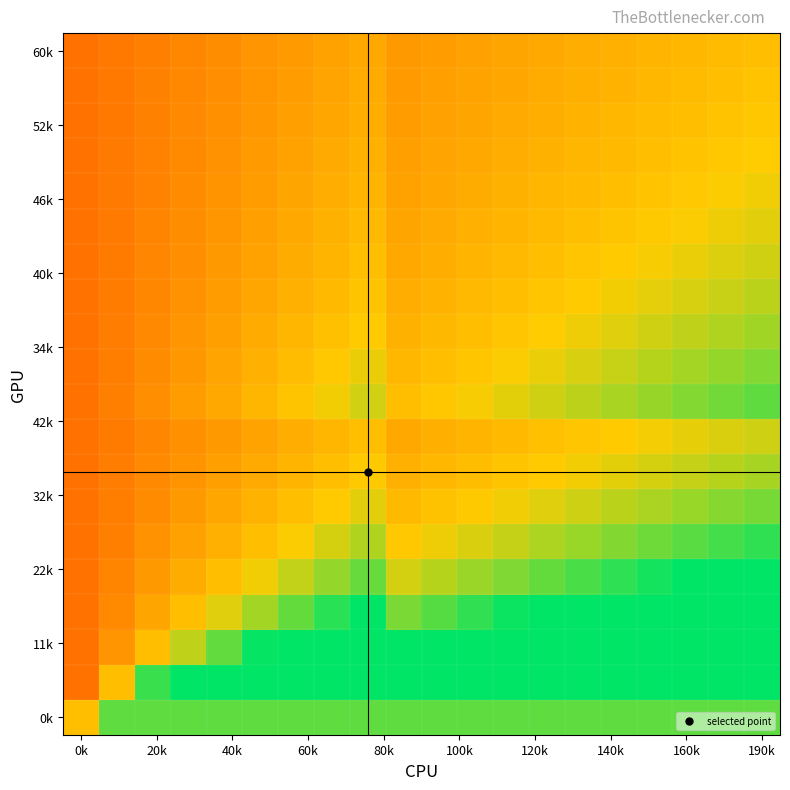

At which category is the sum across all series the highest?

190k